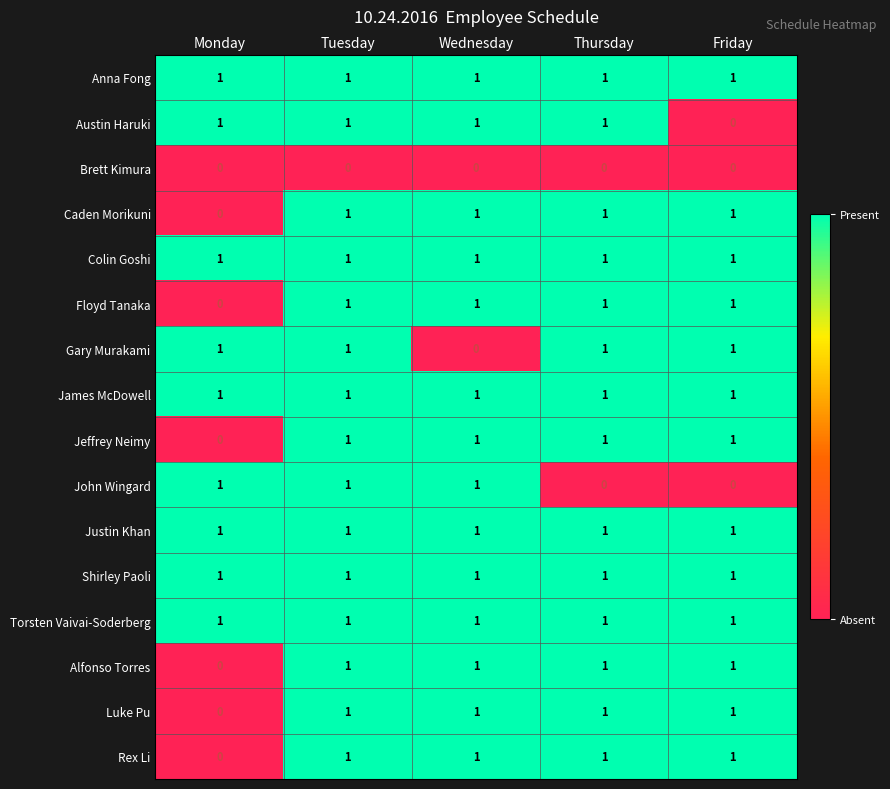

The Luke Pu series shows 2 at Tuesday. True or false?

False